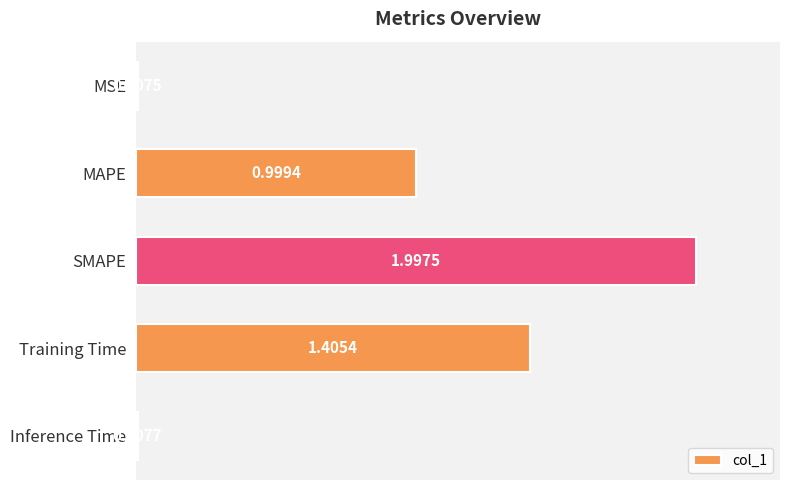

Where is the data nearest to the value 1?

MAPE